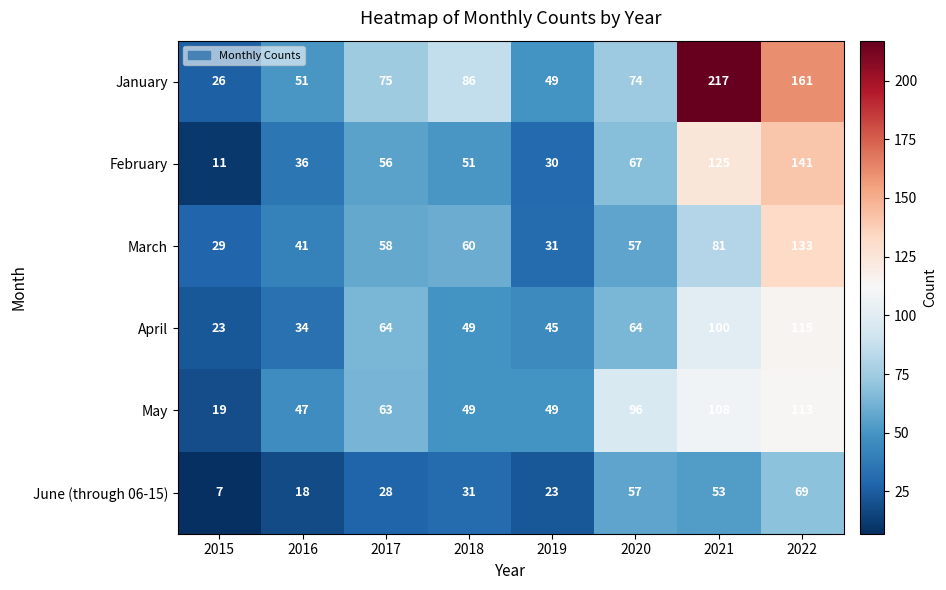

Where is February nearest to the value 76?

2020